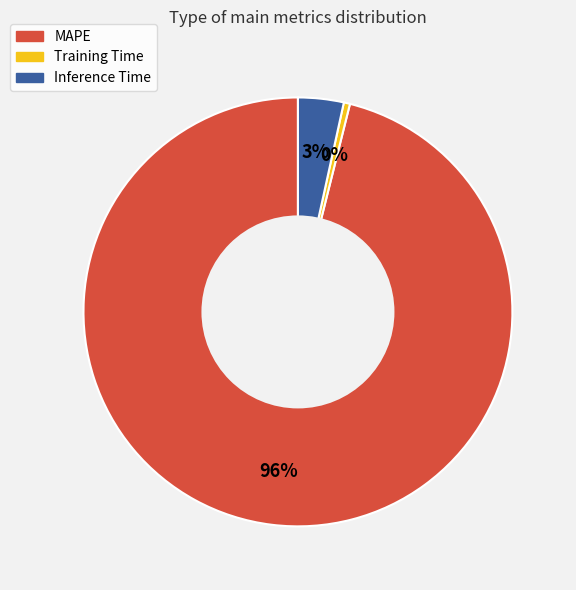

Is MAPE the majority of the pie?

Yes